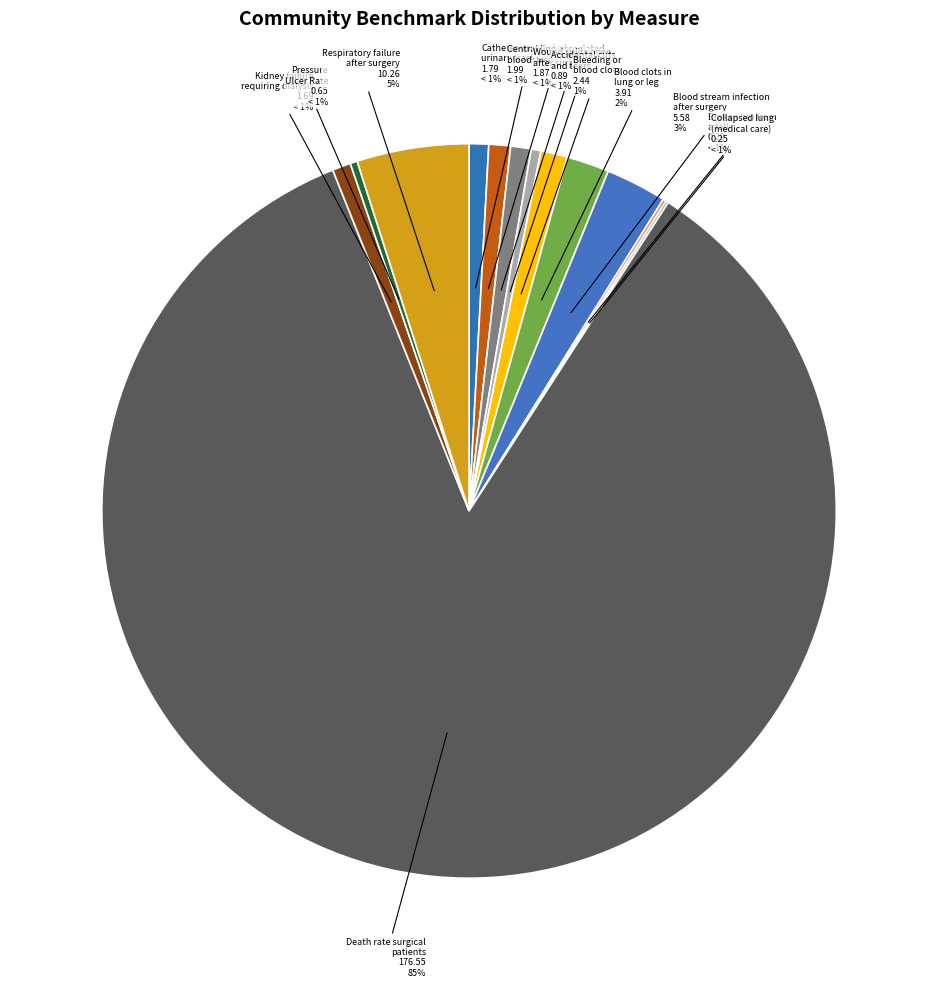

Does Kidney failure
requiring dialysis account for over 50% of the chart?

No